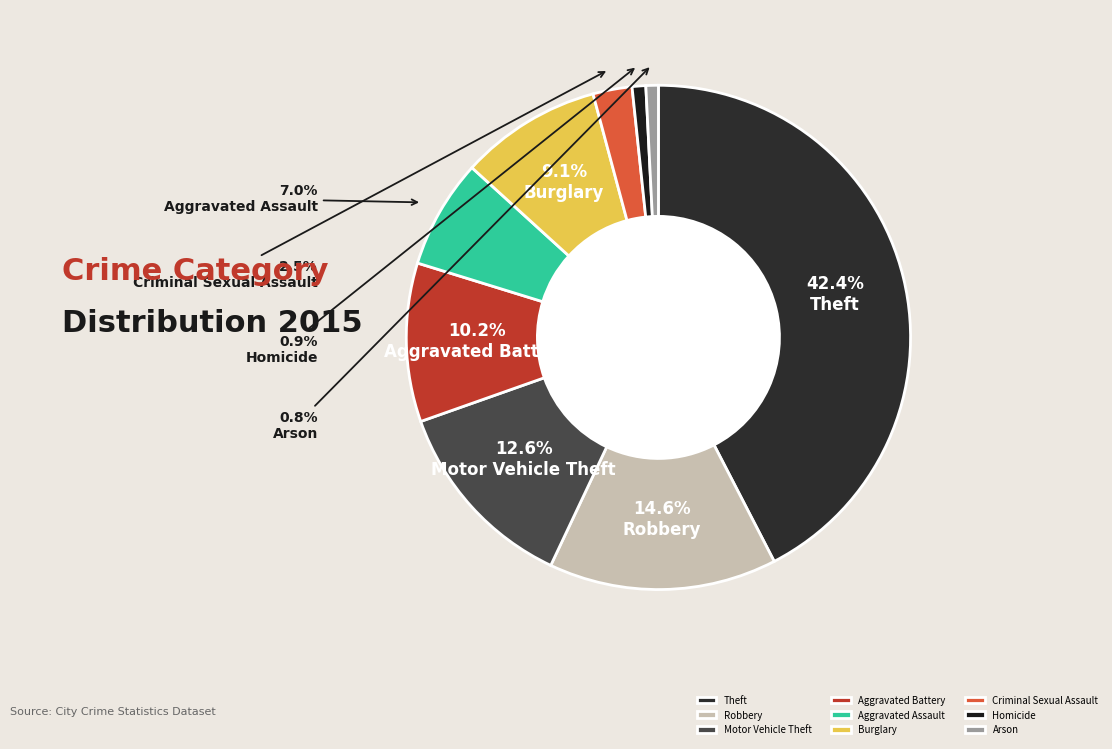

True or false: Aggravated Battery accounts for 10% of the total.

True